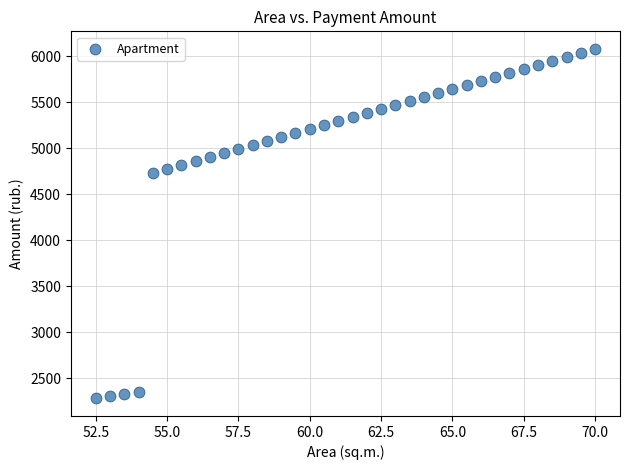

What Y value in the scatter plot is closest to 4182?

4736.1